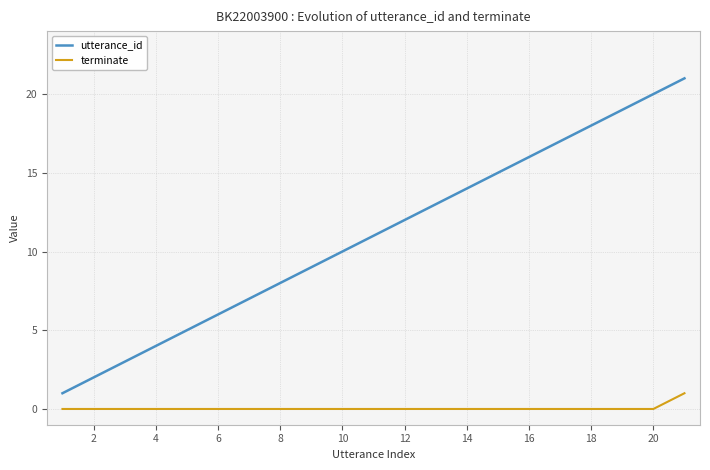

True or false: utterance_id and terminate cross at least once.

False